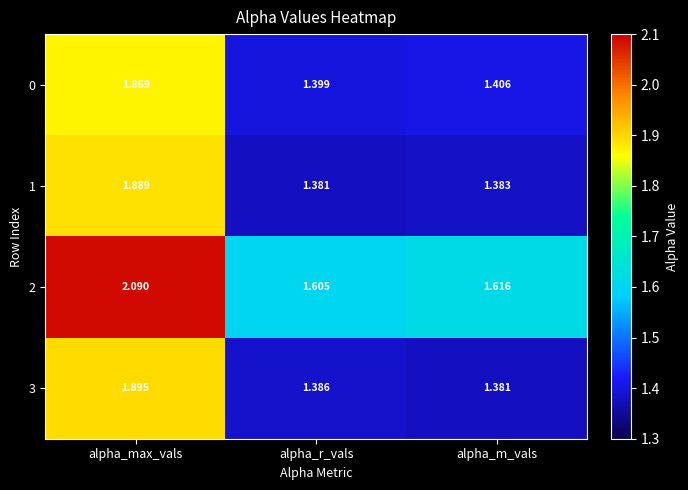

What is the greatest value displayed?

2.1